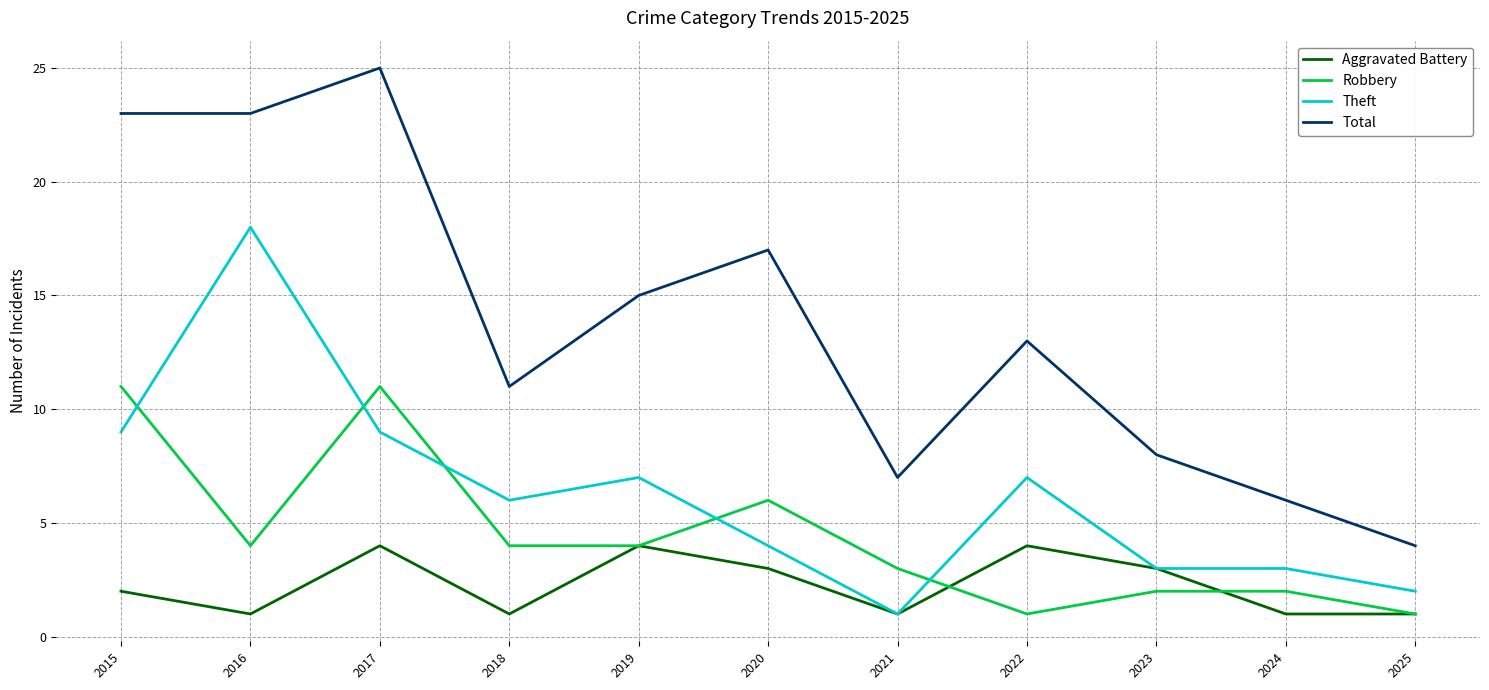

Does the chart have visible grid lines?

Yes